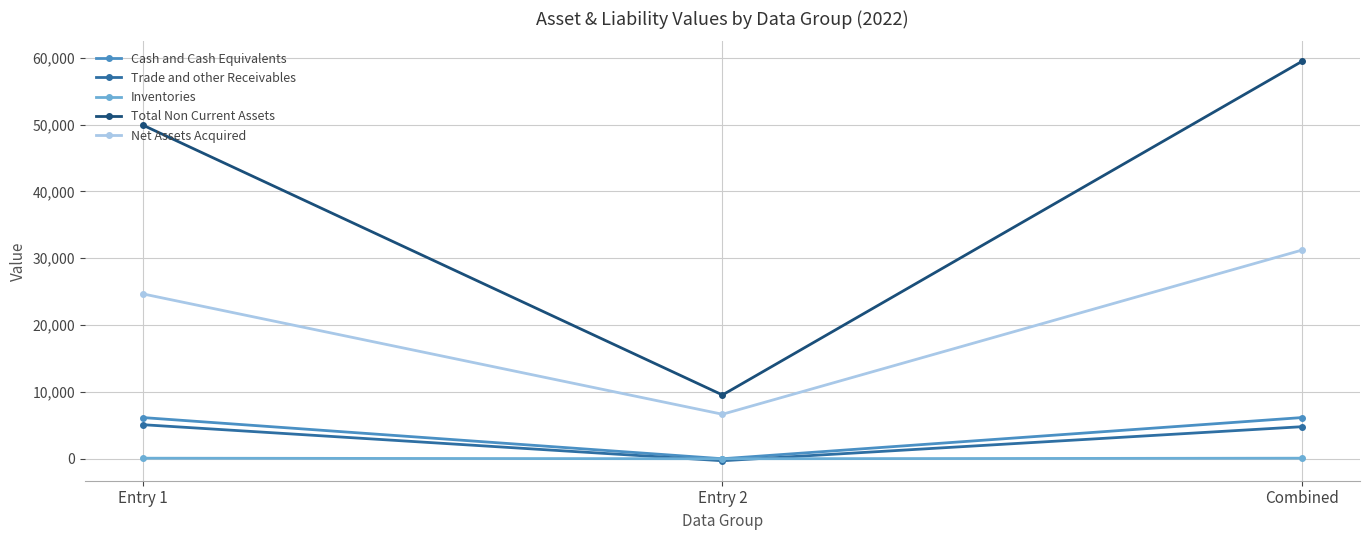

The value of Trade and other Receivables at Entry 1 is 5095. True or false?

True